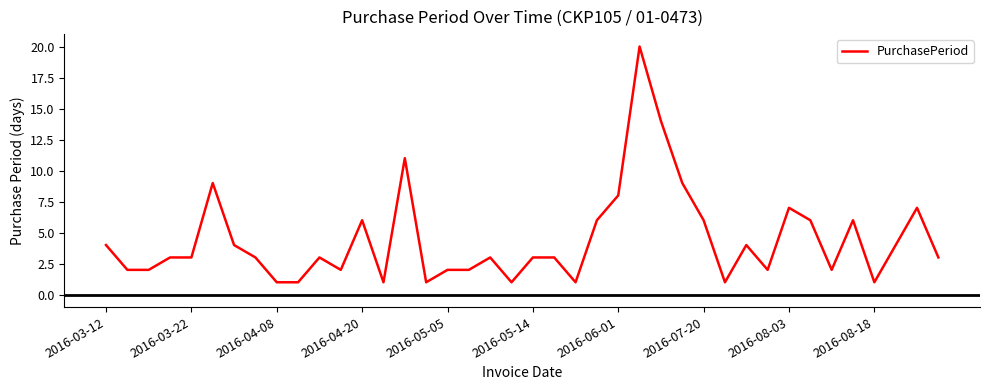

What is the greatest value displayed?

20